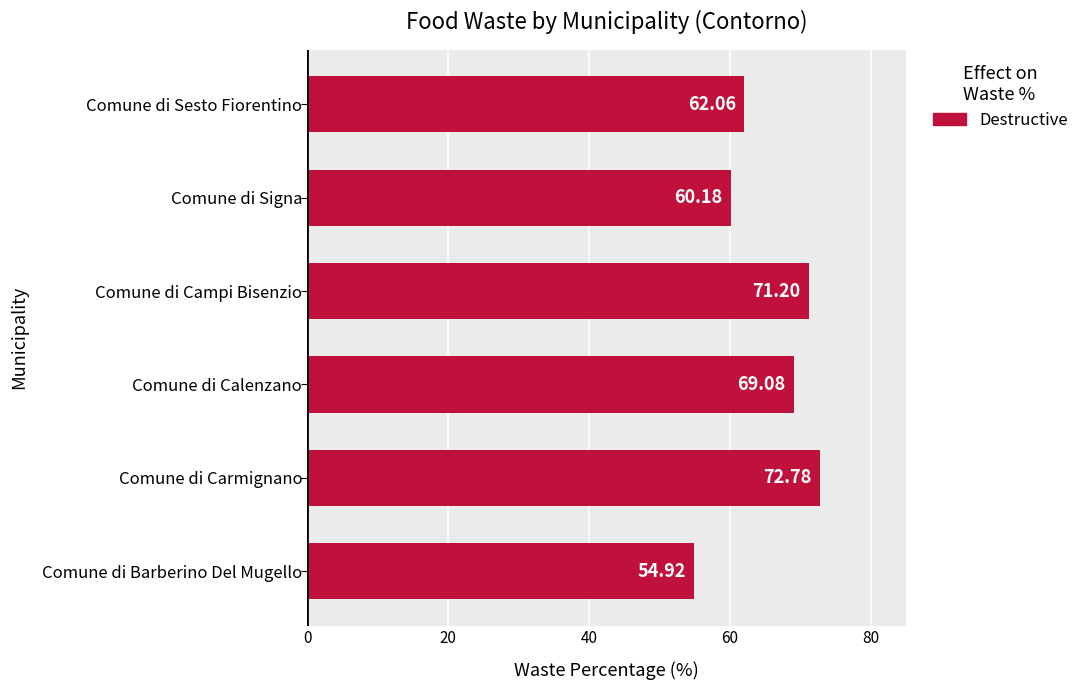

Rank the categories by value from highest to lowest.

Comune di Carmignano, Comune di Campi Bisenzio, Comune di Calenzano, Comune di Sesto Fiorentino, Comune di Signa, Comune di Barberino Del Mugello